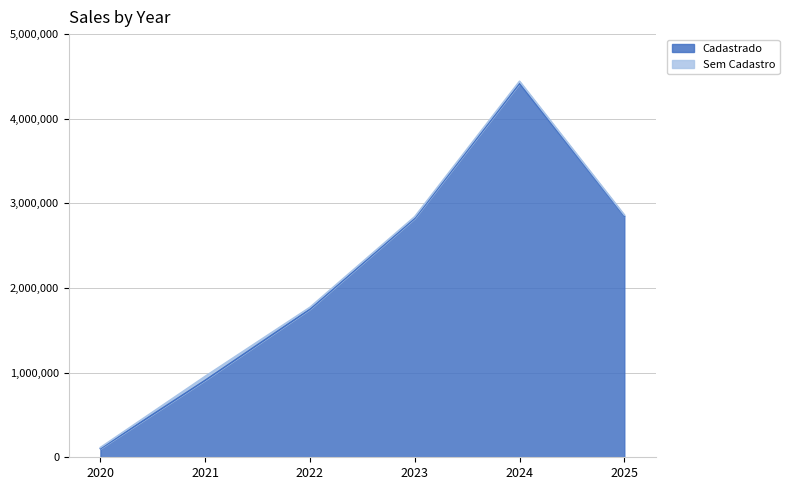

Is it true that the value at 2024 is 2287943.1?

False